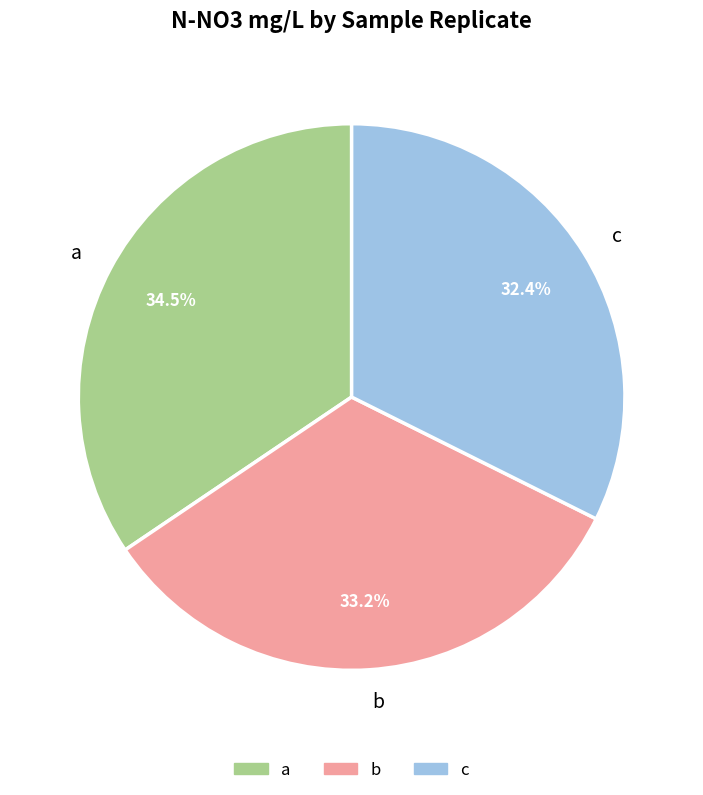

Approximately how many times larger is the value at c compared to a?

0.9